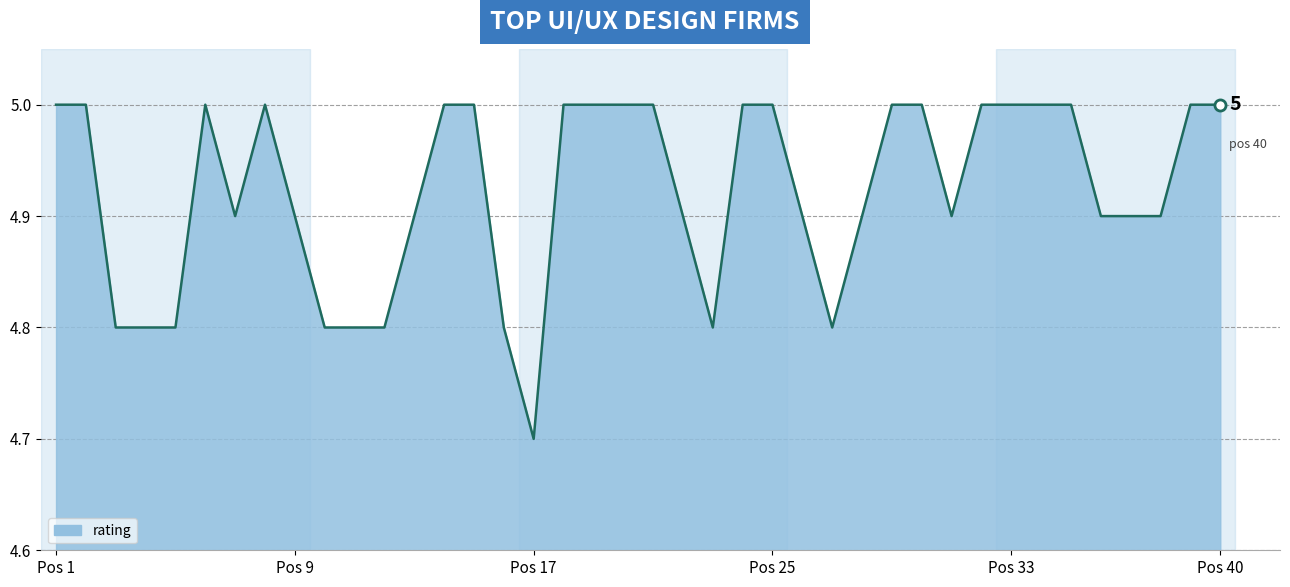

What is the smallest value displayed?

4.7